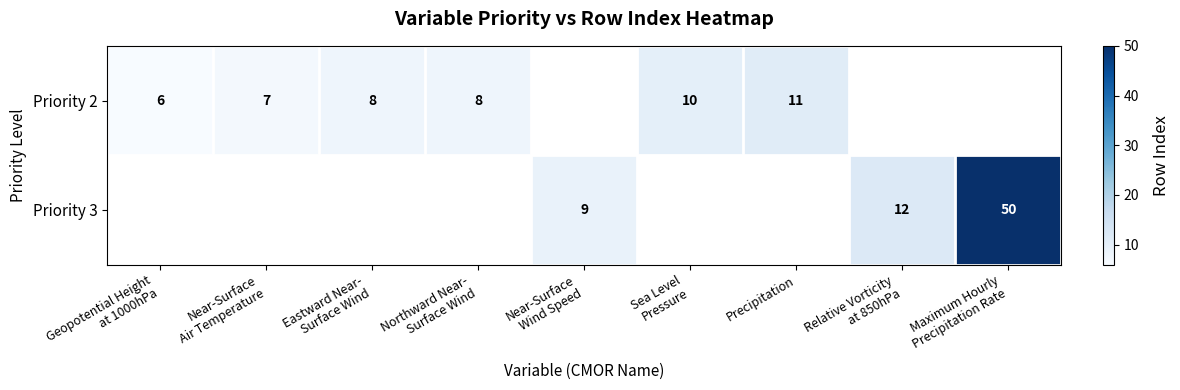

Which label corresponds to the largest value in the chart?

Maximum Hourly
Precipitation Rate